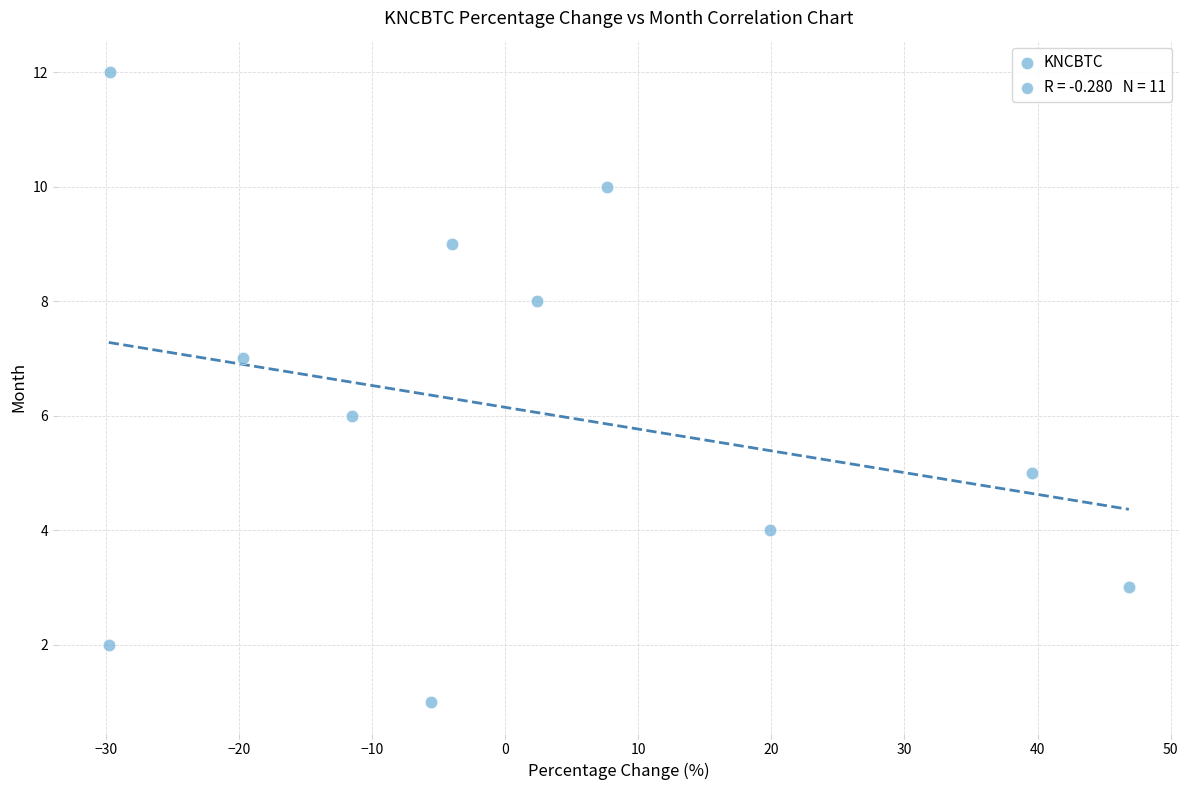

What is the range of Y values (max minus min)?

11